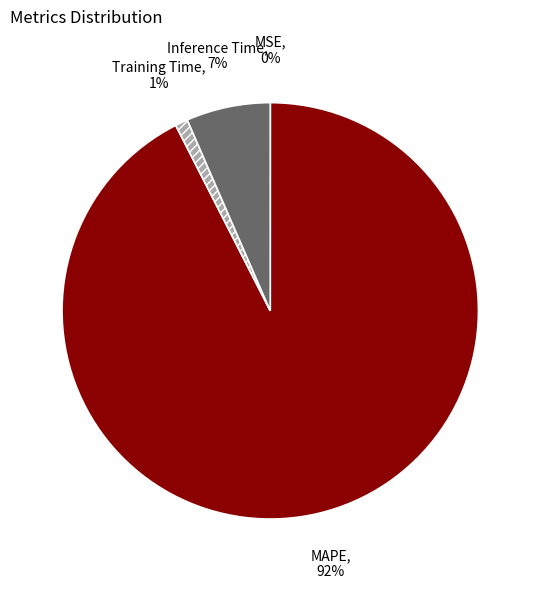

Which slice is the largest?

MAPE